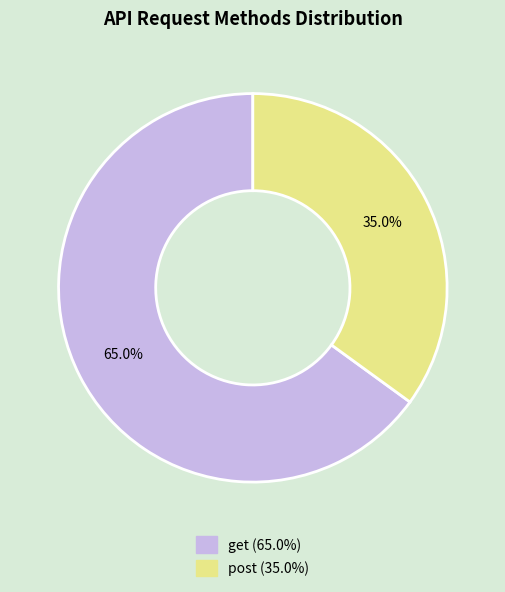

Which slice is the smallest?

post